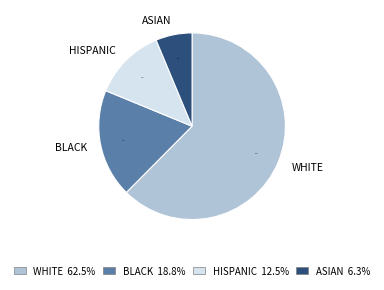

Between HISPANIC and WHITE, which is larger?

WHITE